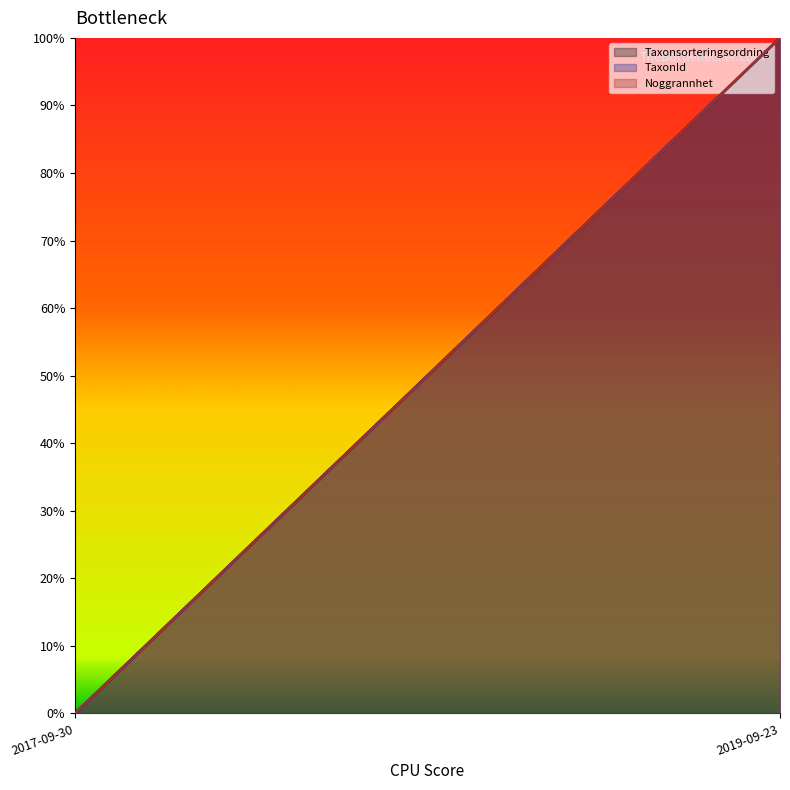

Is it true that Taxonsorteringsordning (line) equals 0 at 2017-09-30?

True